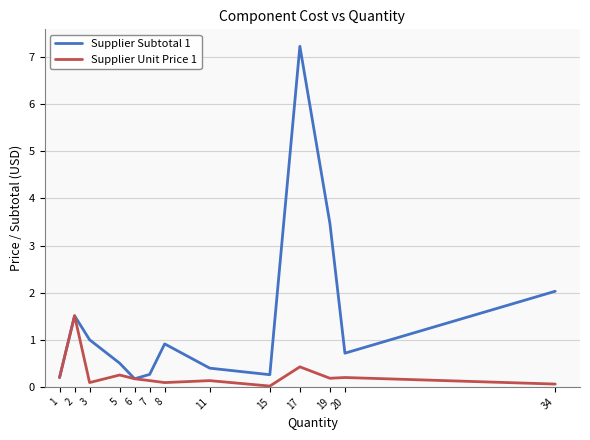

At which category does the chart reach its peak across all series?

17